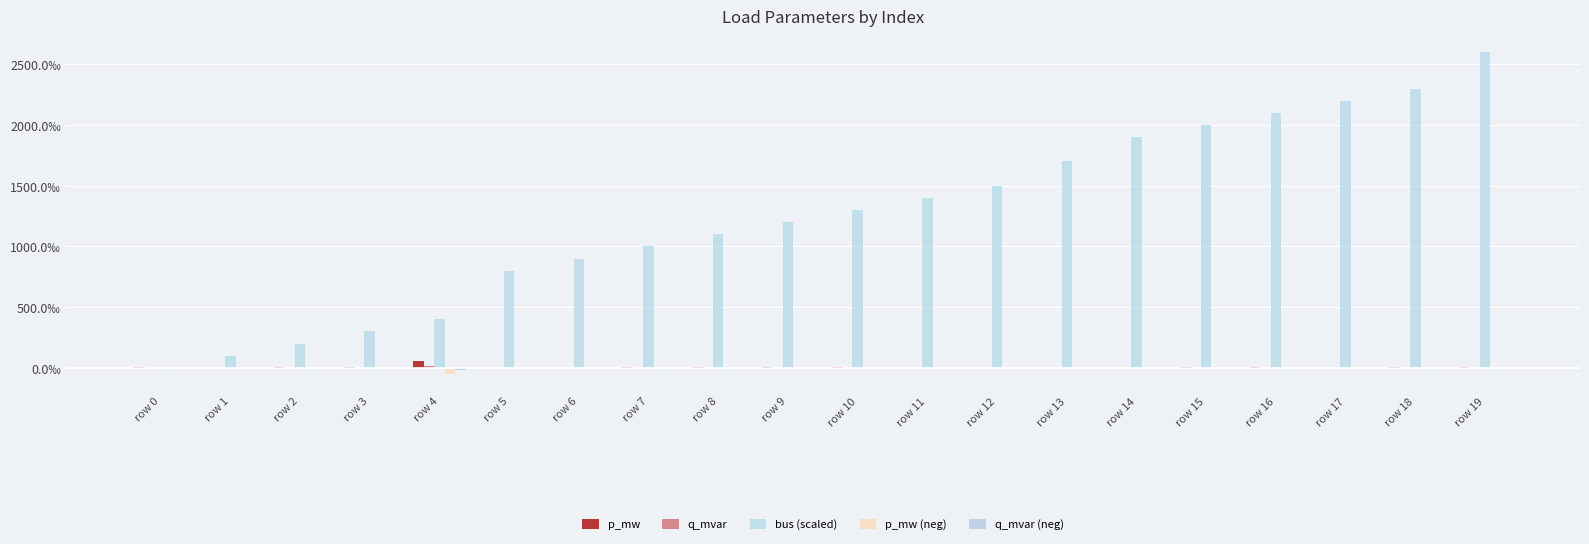

What is the total value across all series at row 5?

800.0